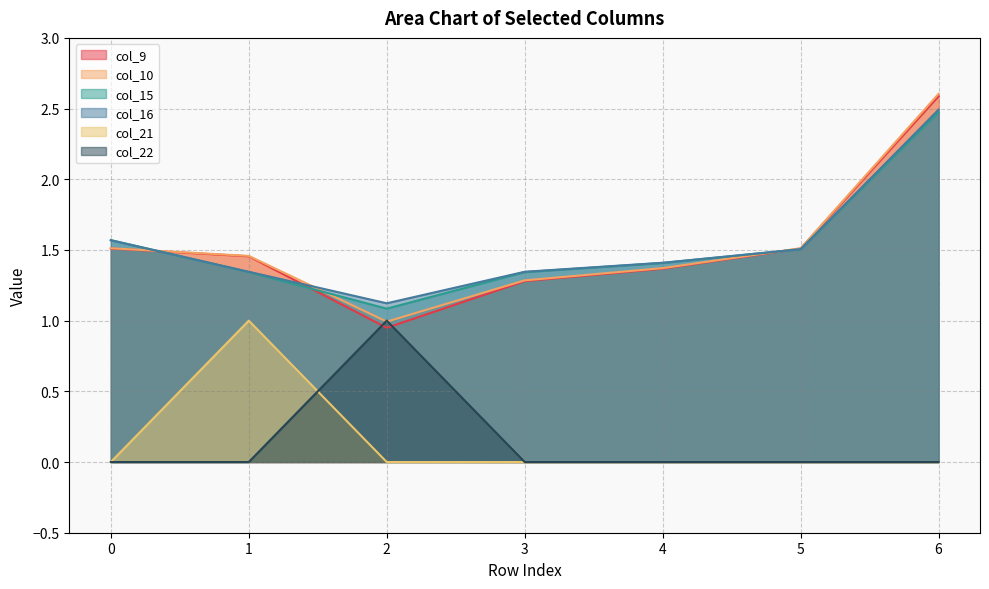

Which series has the largest total across all categories?

col_16